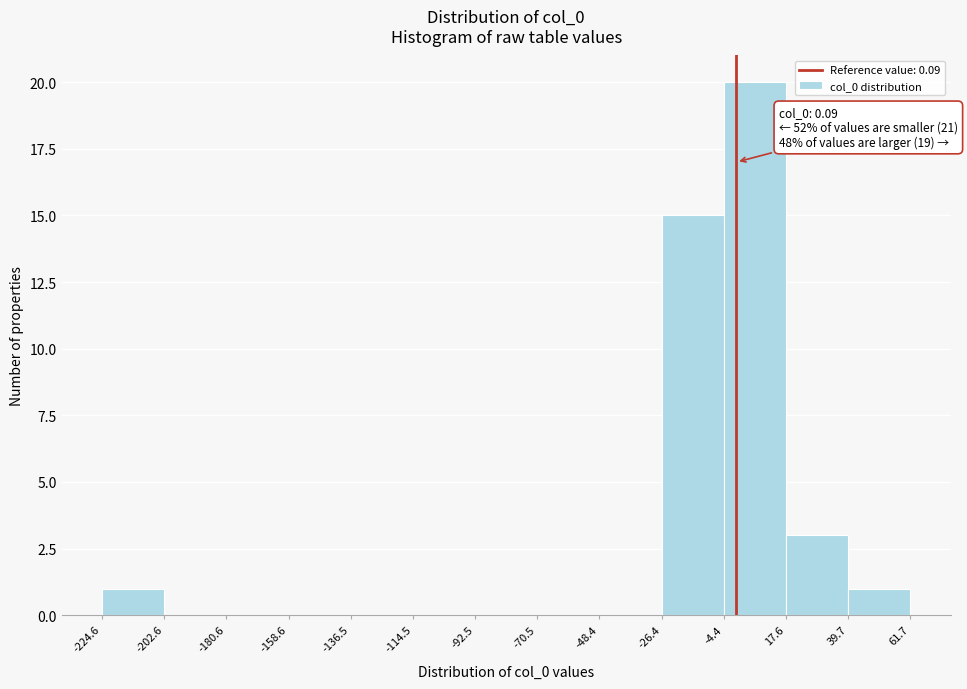

Which range on the x-axis has the tallest bar?

-4.4 to 17.6